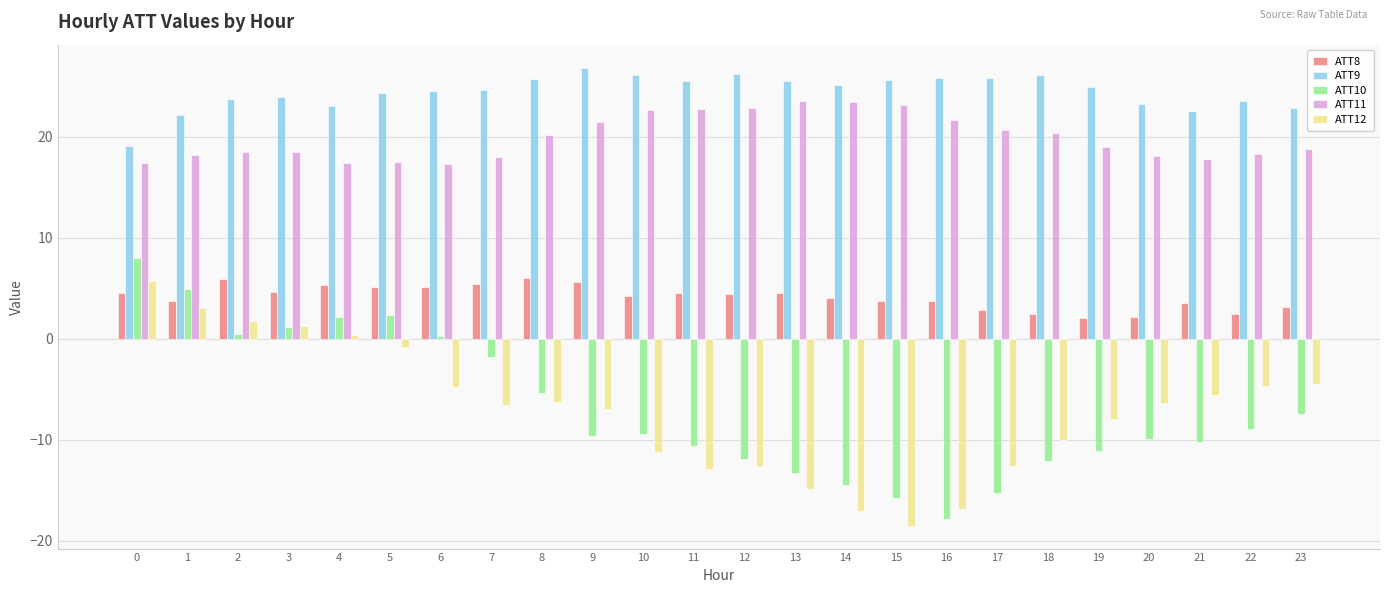

Which series has the widest spread of values?

ATT10